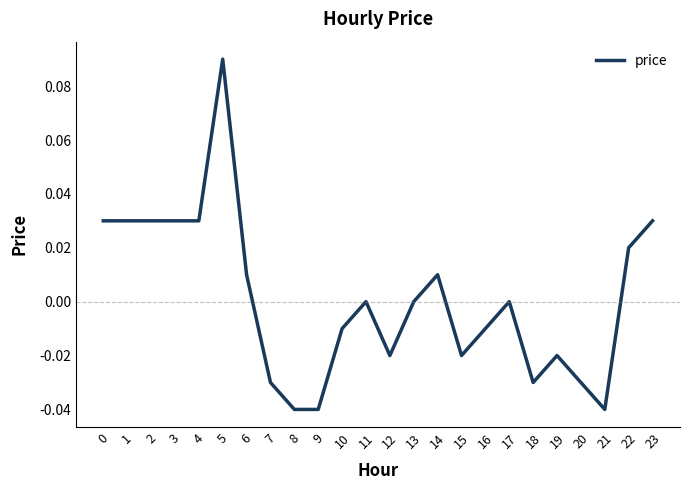

The chart shows a value of 0.0 at 1. True or false?

True